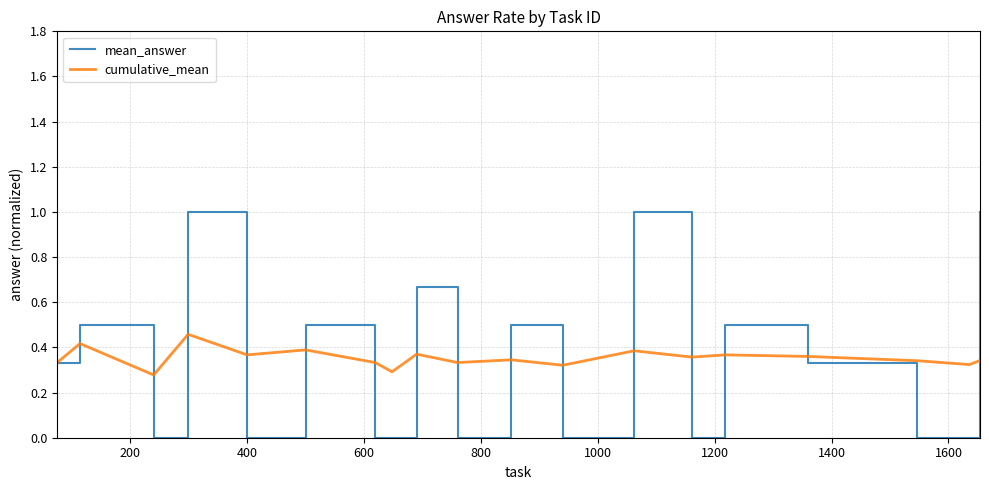

True or false: cumulative_mean and mean_answer cross at least once.

True